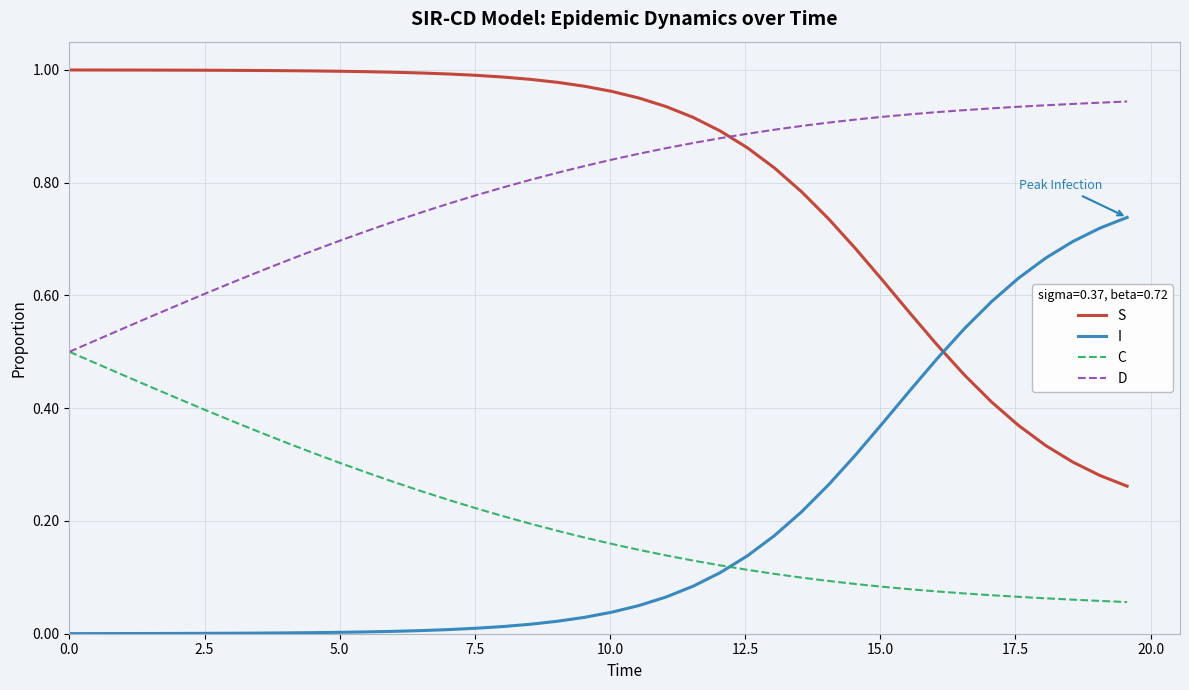

Does the chart have visible grid lines?

Yes